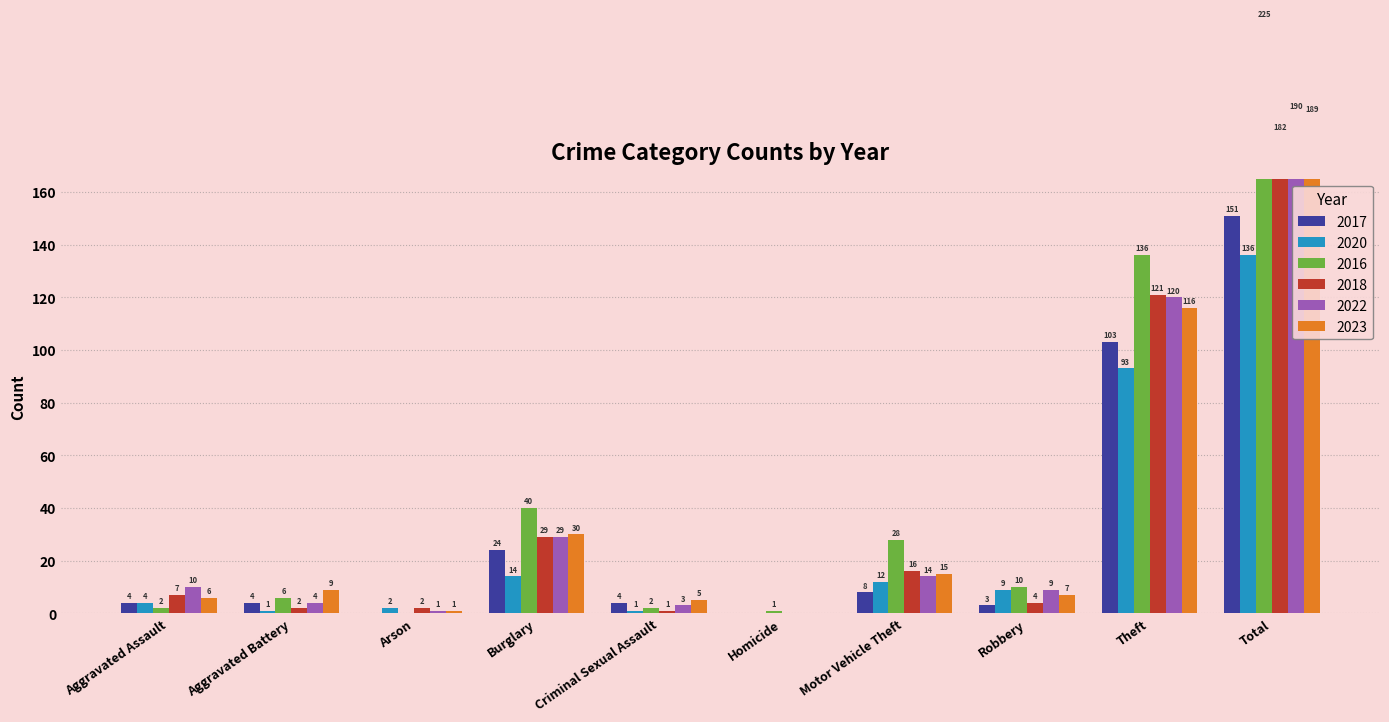

How many values in the 2022 series are below 10?

5